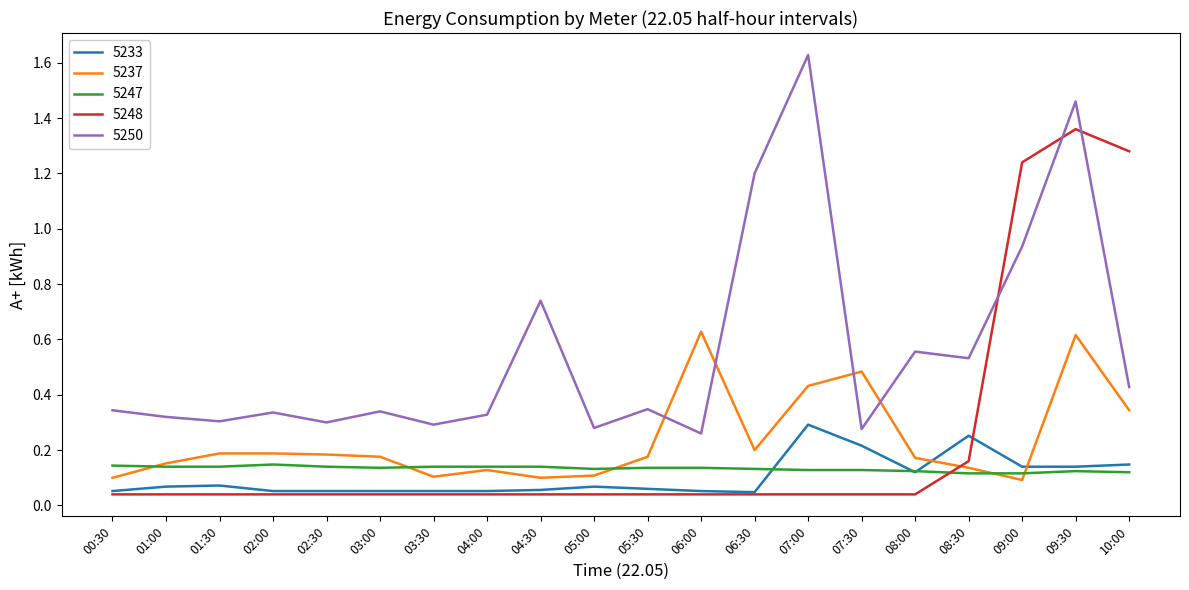

Is it true that 5237 equals 0.3 at 08:00?

False